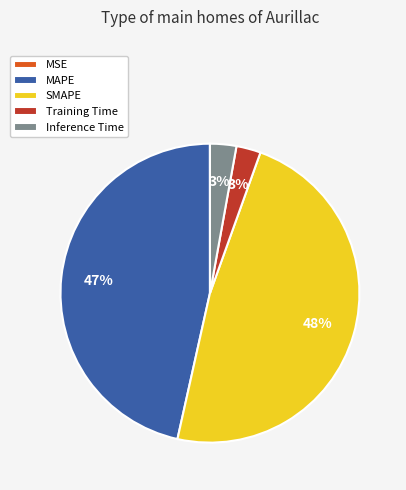

Is there any slice that represents more than half of the pie?

No